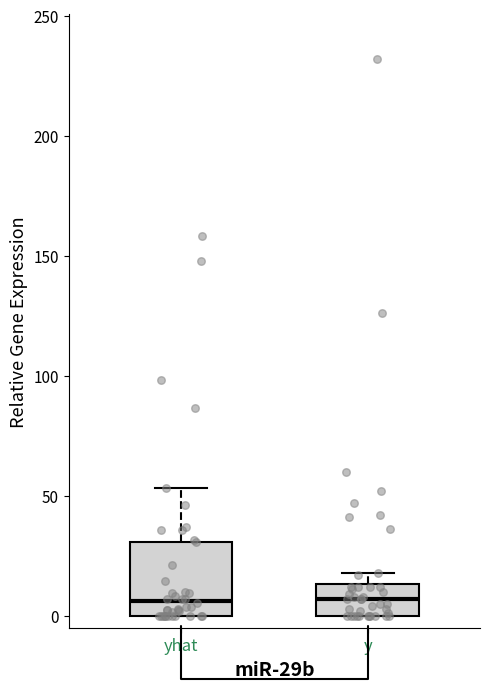

Reading left to right, read every box against the y-axis: the position of its median line, the range the box covers, and the ends of its whiskers. The values are not printed on the chart, so give them approximately, as read against the axis.

yhat: median 5, box 0 to 30, whiskers 0 to 55
y: median 5, box 0 to 15, whiskers 0 to 20